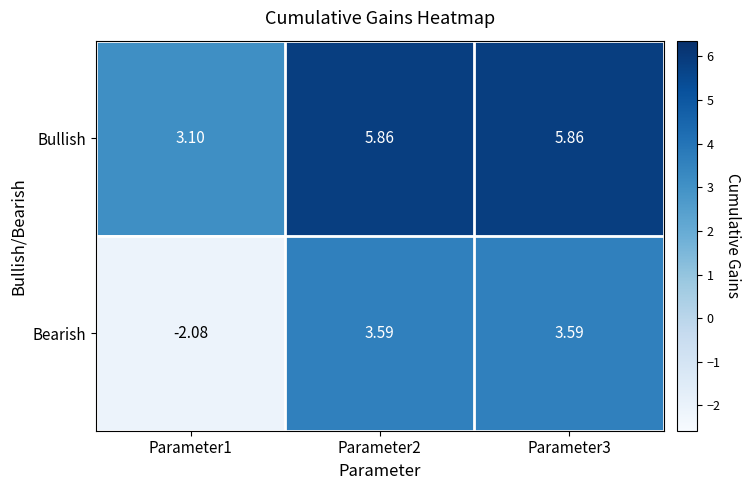

Count the number of data series in this chart.

2